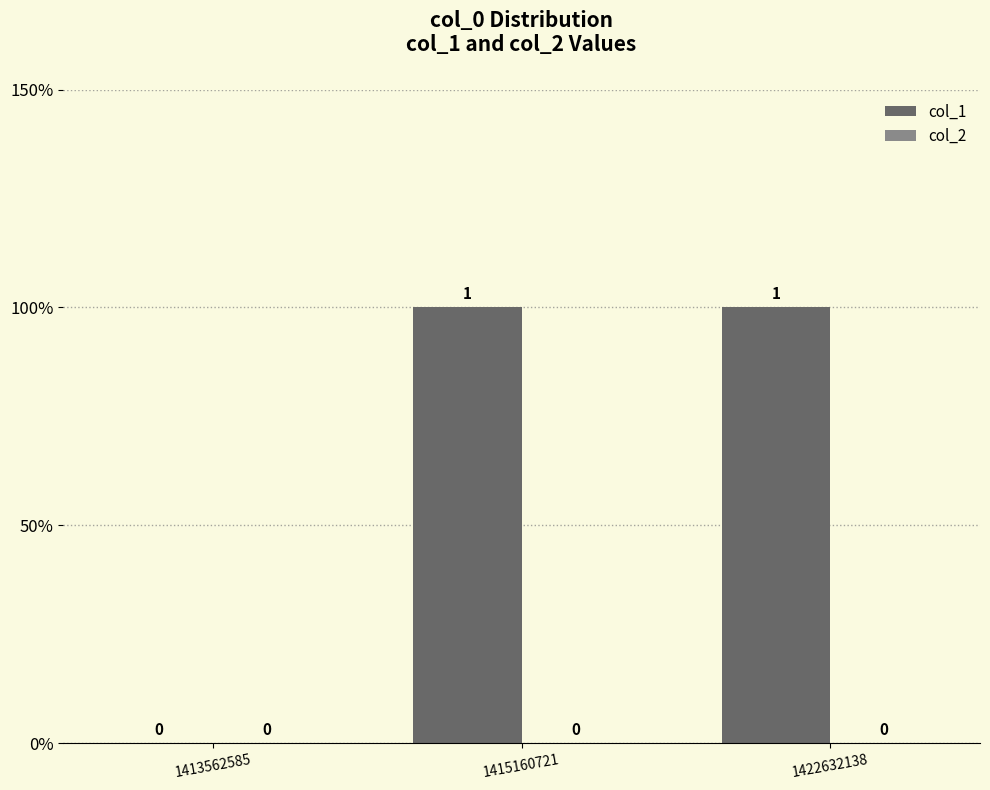

Reading left to right, list all the values displayed in this chart.

col_1: 1413562585=0	1415160721=1	1422632138=1
col_2: 1413562585=0	1415160721=0	1422632138=0